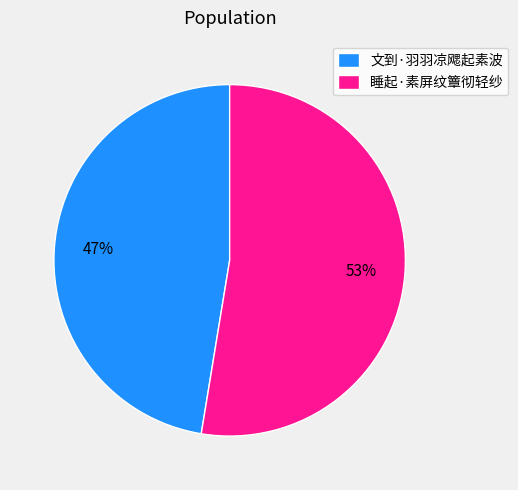

Is 文到·羽羽凉飔起素波 the majority of the pie?

No